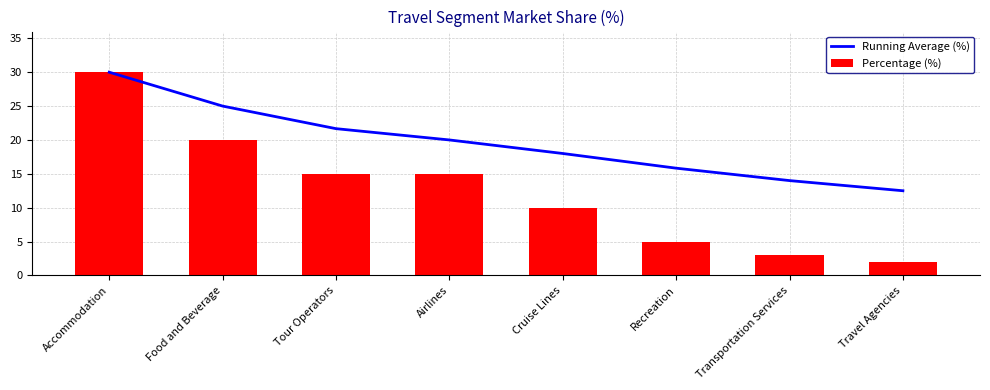

Where does the Percentage (%) series first go above 15?

Accommodation